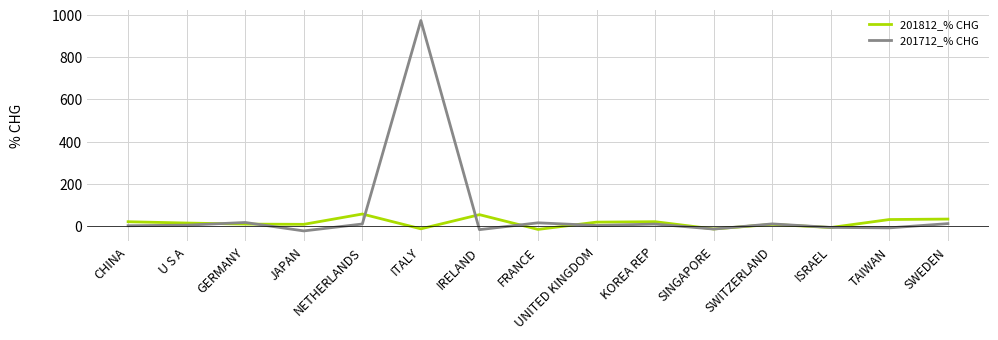

What is the minimum value shown in the chart?

-23.4